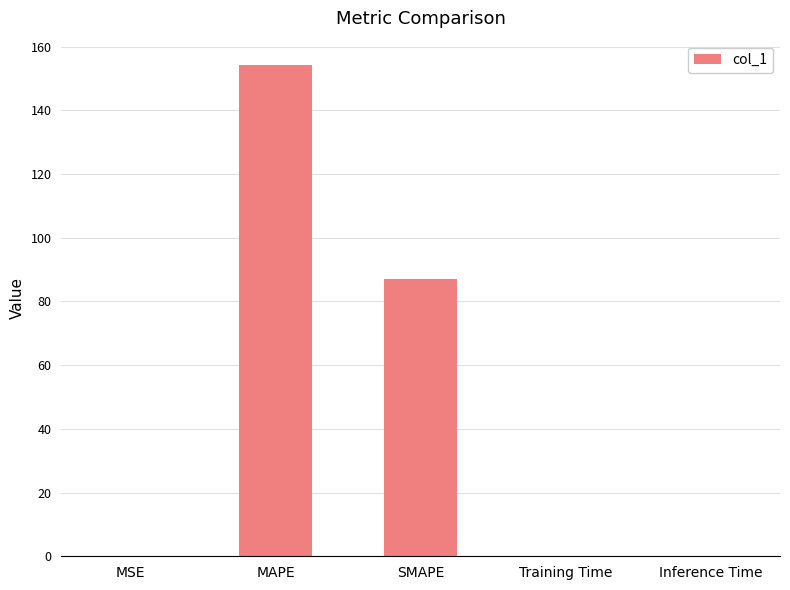

What is the sum of all values?

241.4